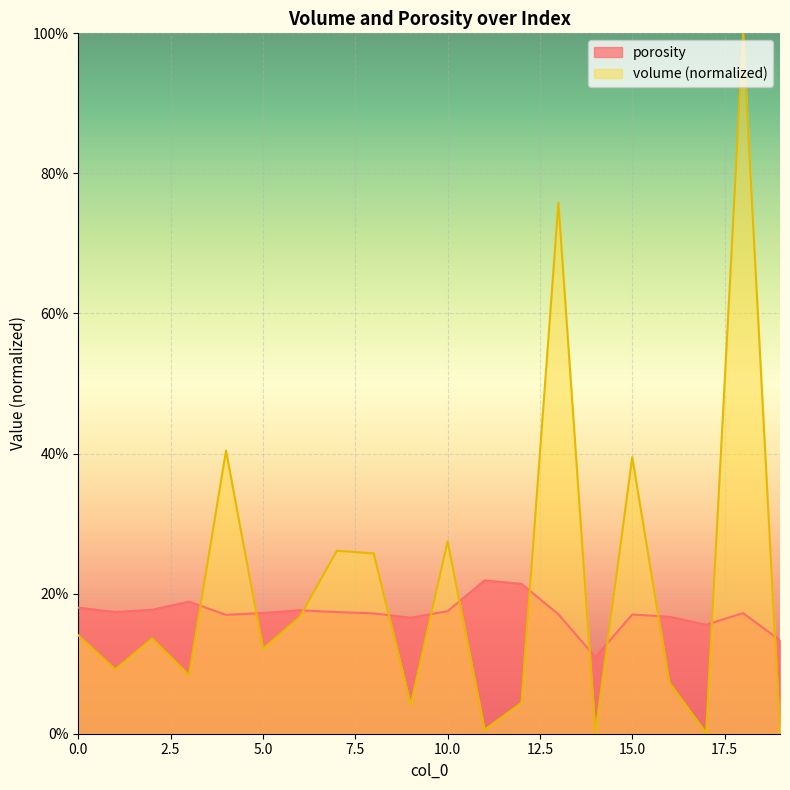

How many times do volume and porosity cross each other?

12